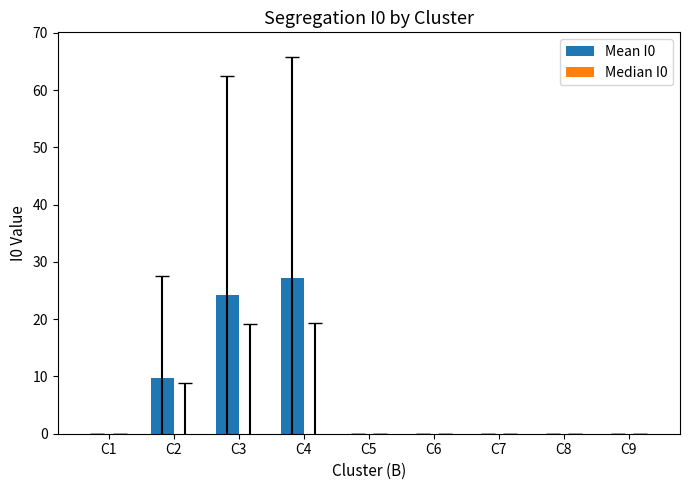

At which category does the chart reach its peak across all series?

C4